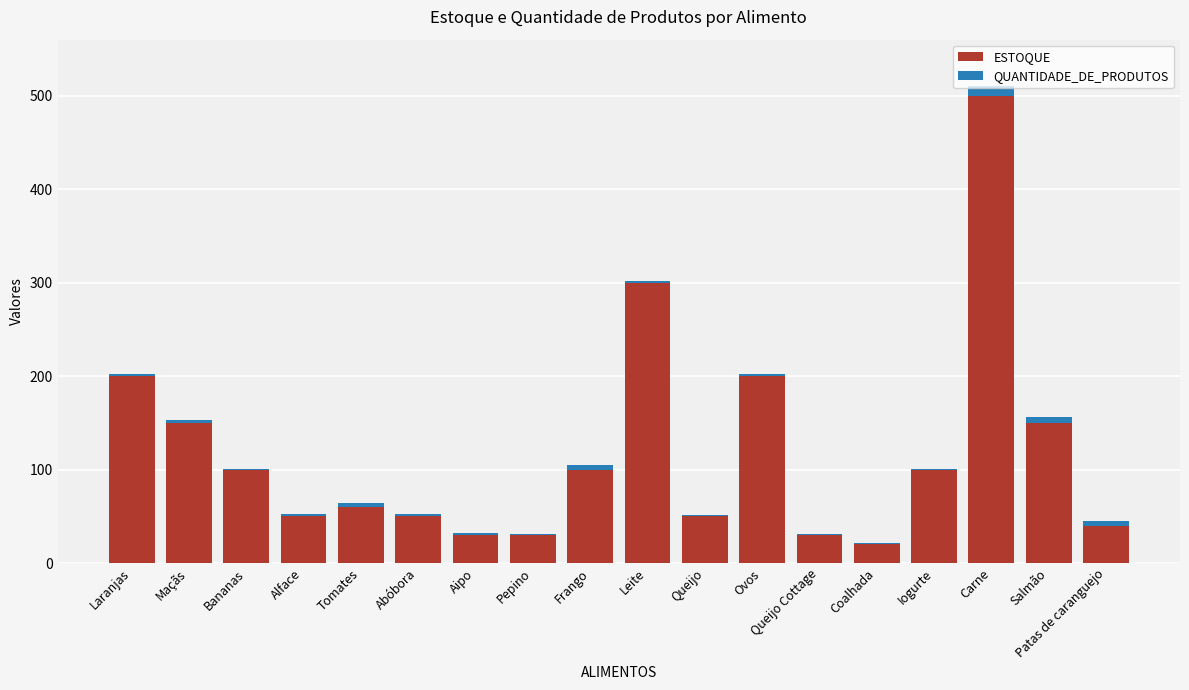

Where is ESTOQUE nearest to the value 260?

Leite